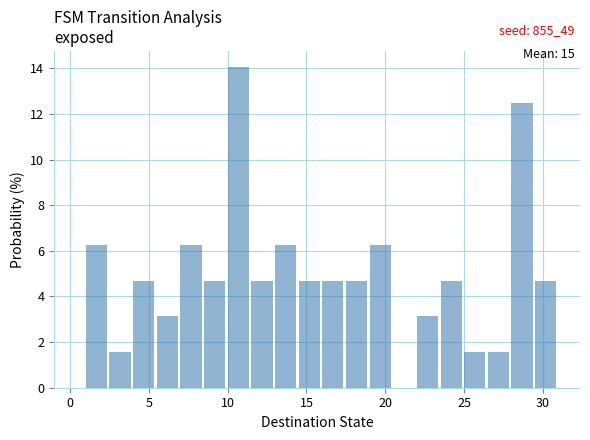

Around what value on the x-axis is the tallest bar? Give the approximate position of its centre, as read against the axis.

10.5